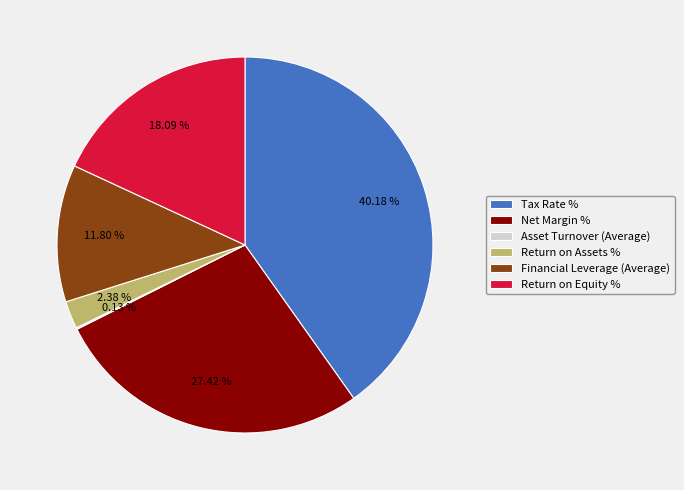

To the nearest percent, what is the difference between the largest and smallest slice percentages?

40%